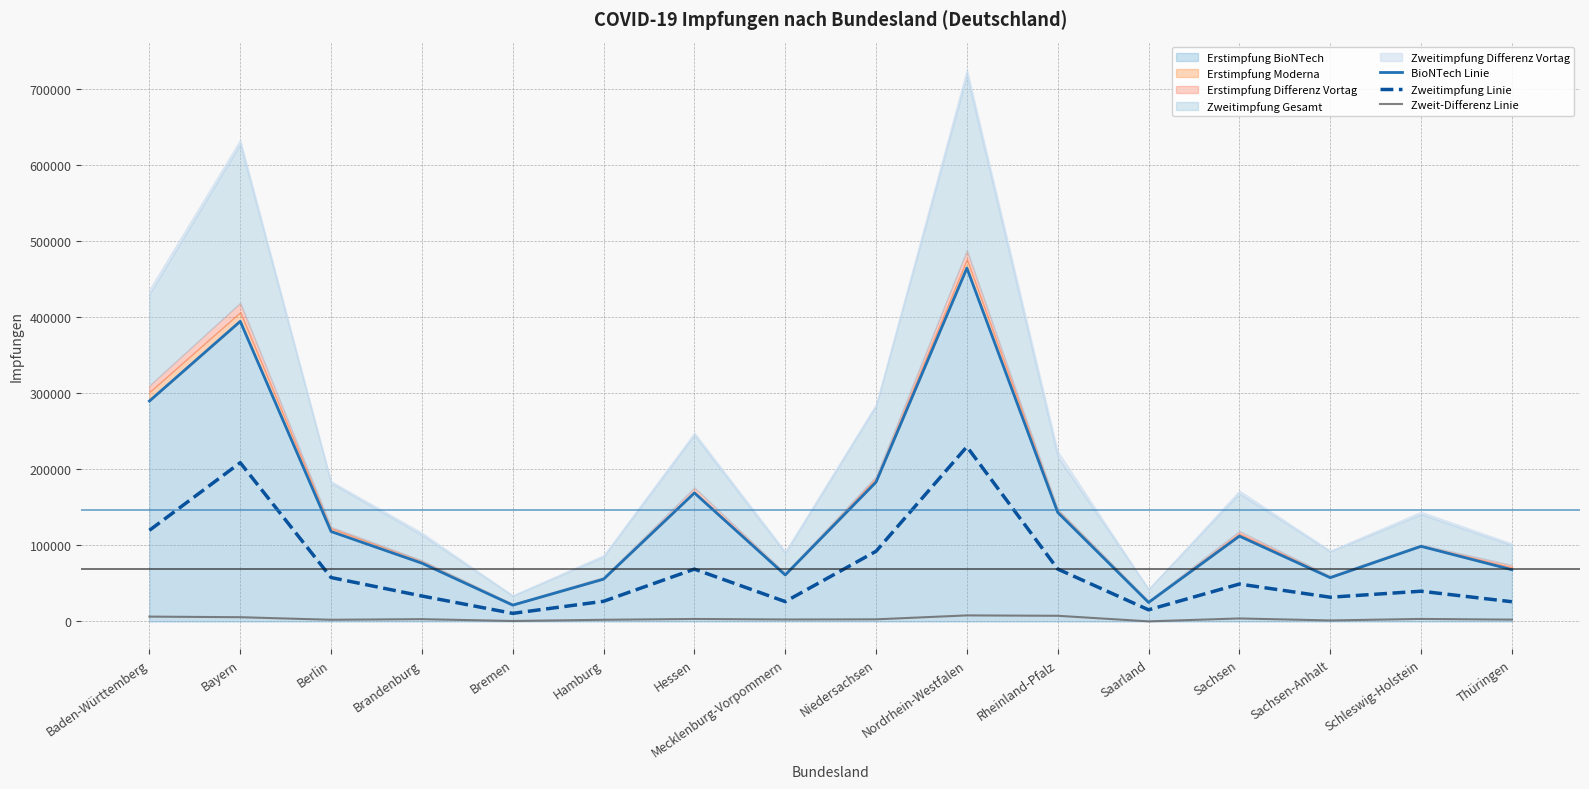

What is the difference between the highest and lowest values at Thüringen?

65586